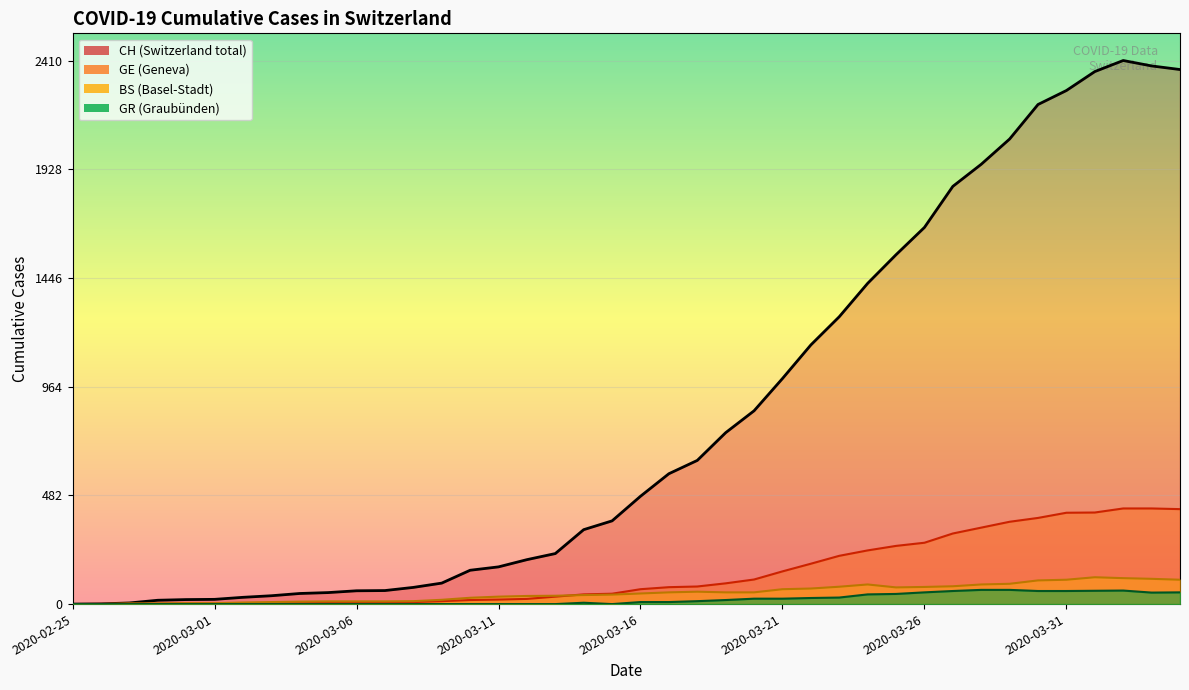

Between 2020-02-25 and 2020-03-04, which series saw the biggest shift?

CH